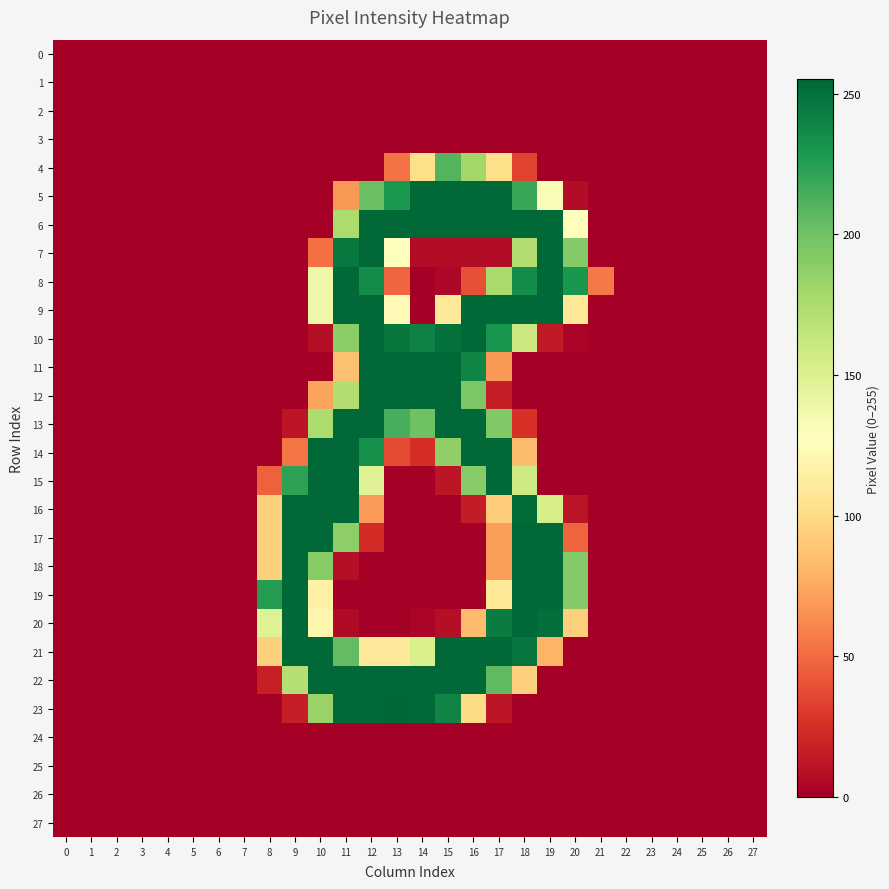

Between 19 and 22, which series saw the biggest shift?

6